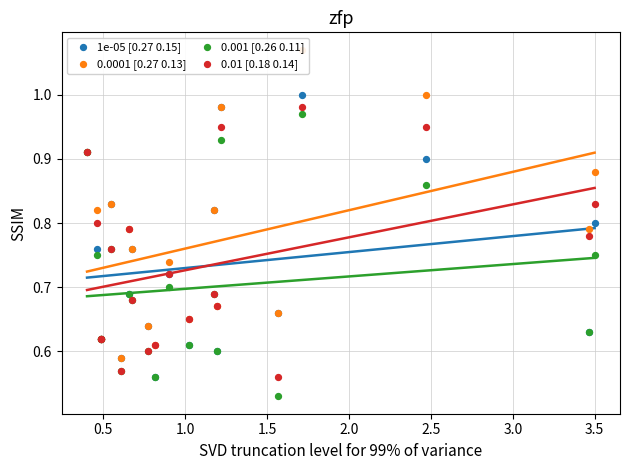

Which series contains the lowest Y value?

0.001 [0.26 0.11]